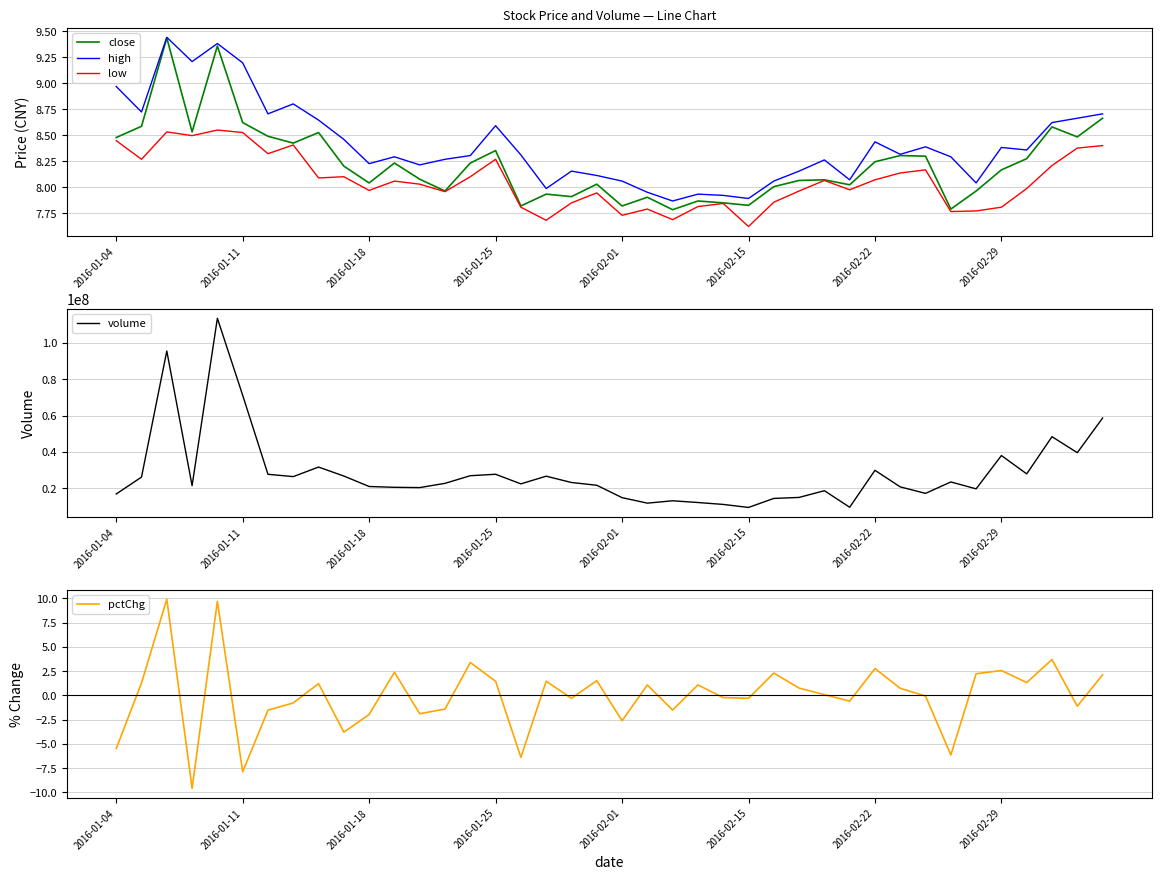

Is the value of high at 21 greater than the value of close at 34?

No